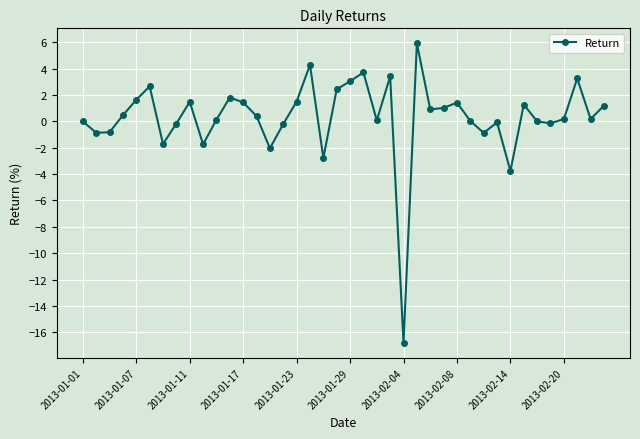

What is the greatest value displayed?

5.9